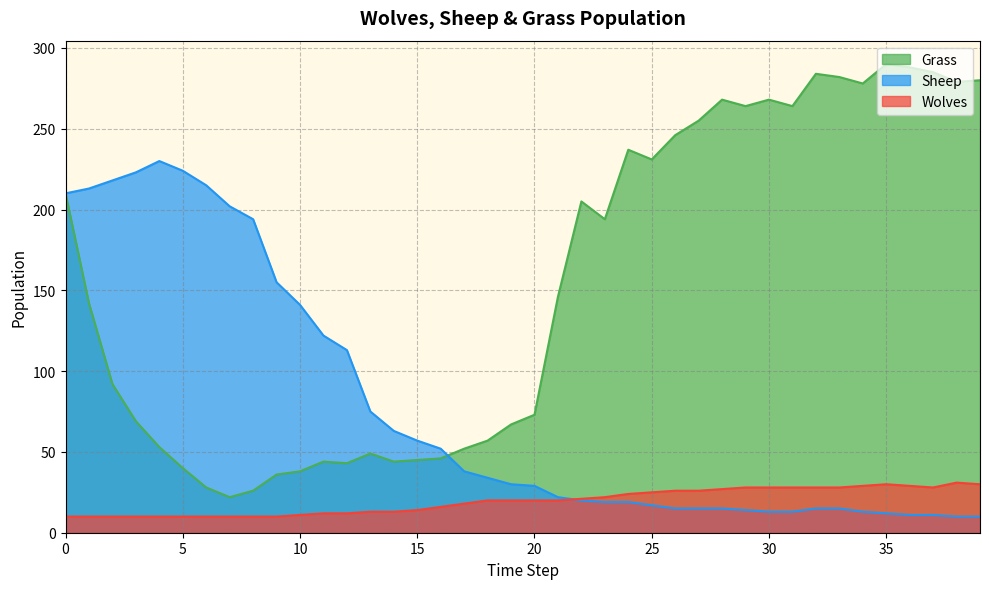

What is the value of the Sheep point at the 21st from the left?

29